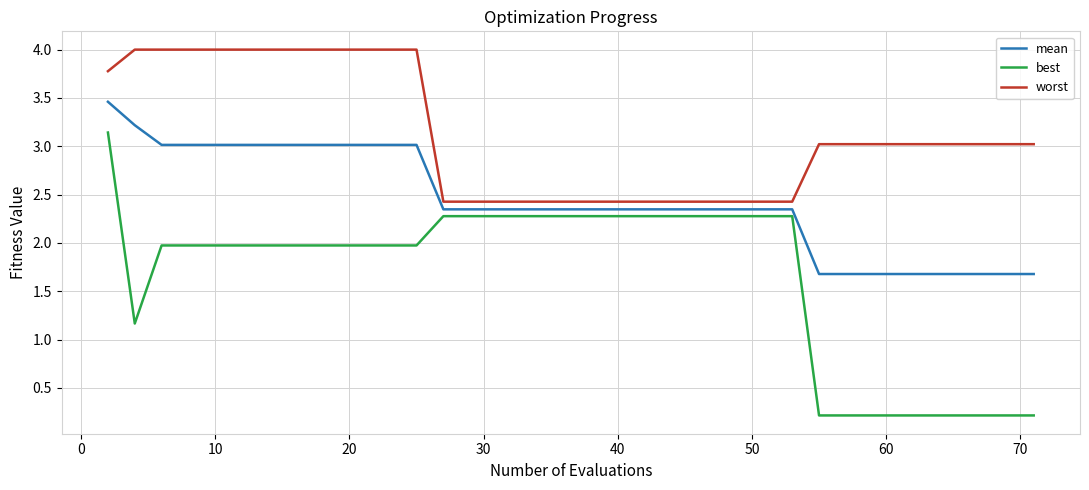

True or false: mean and best intersect in this chart.

False